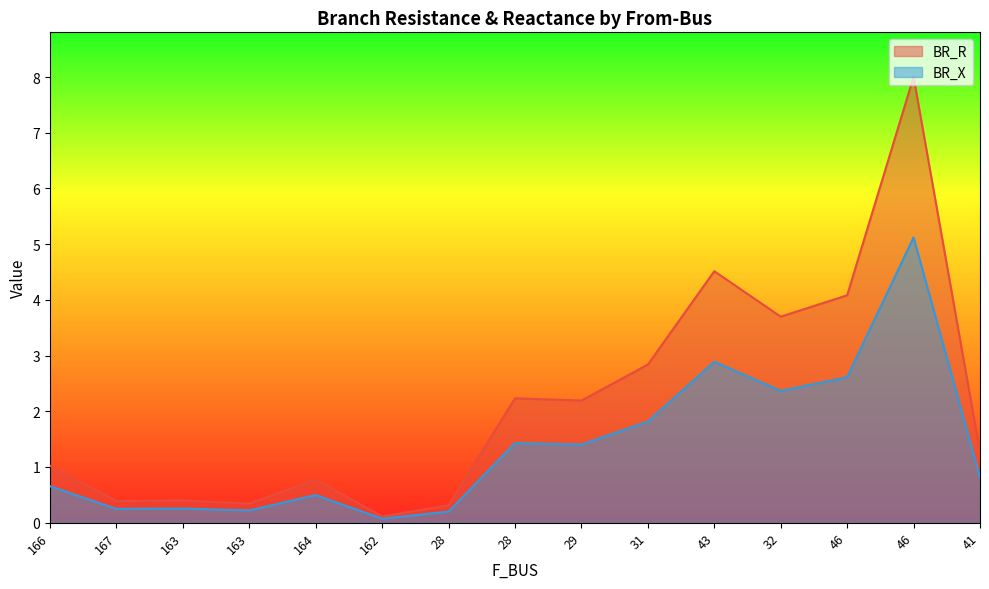

What are all the series names shown in the legend?

BR_R, BR_X